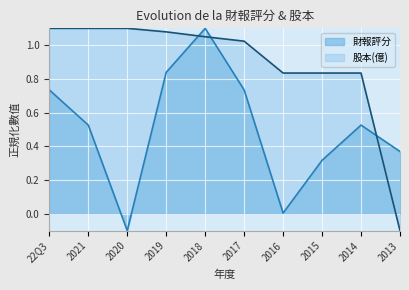

How many data points in 財報評分 are less than 0?

1